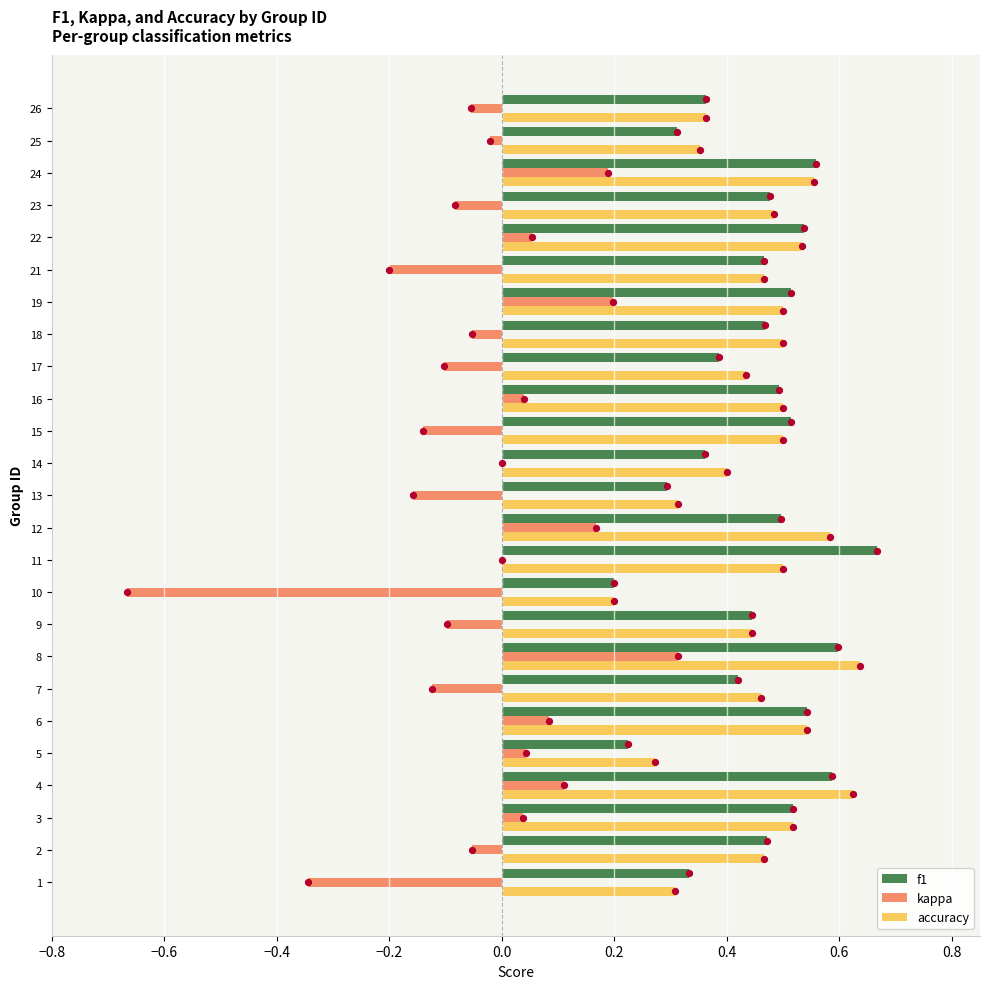

What are all the series names shown in the legend?

f1, kappa, accuracy